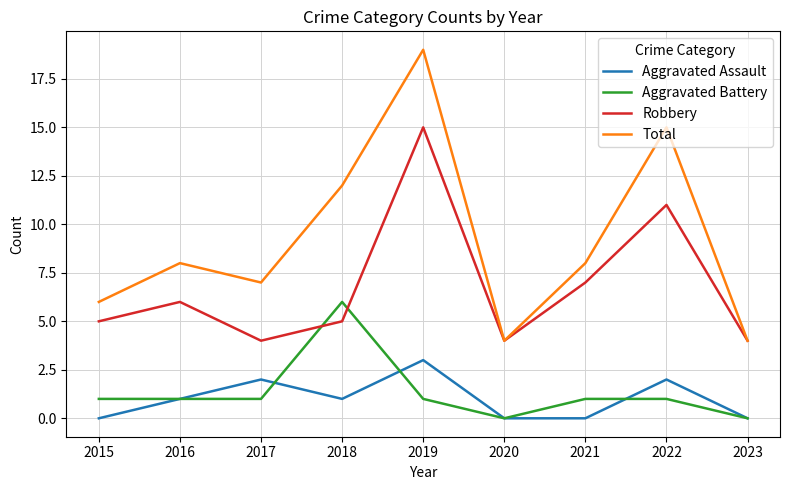

What are all the series names shown in the legend?

Aggravated Assault, Aggravated Battery, Robbery, Total